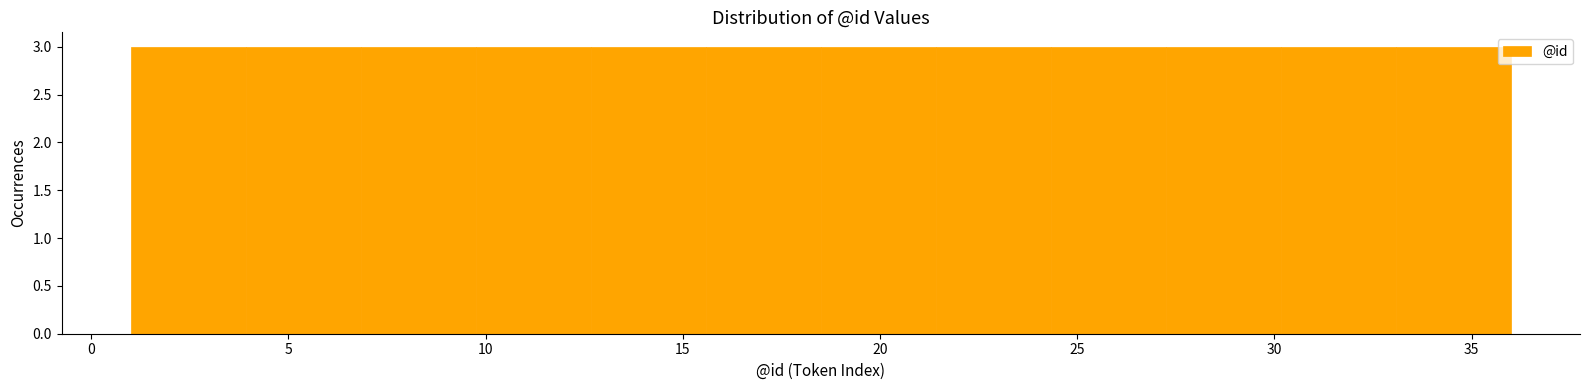

What is the height of the bar covering 4.0 to 7.0 on the x-axis? Neither the bar edges nor the heights are printed on the chart, so give them approximately, as read against the axes.

3